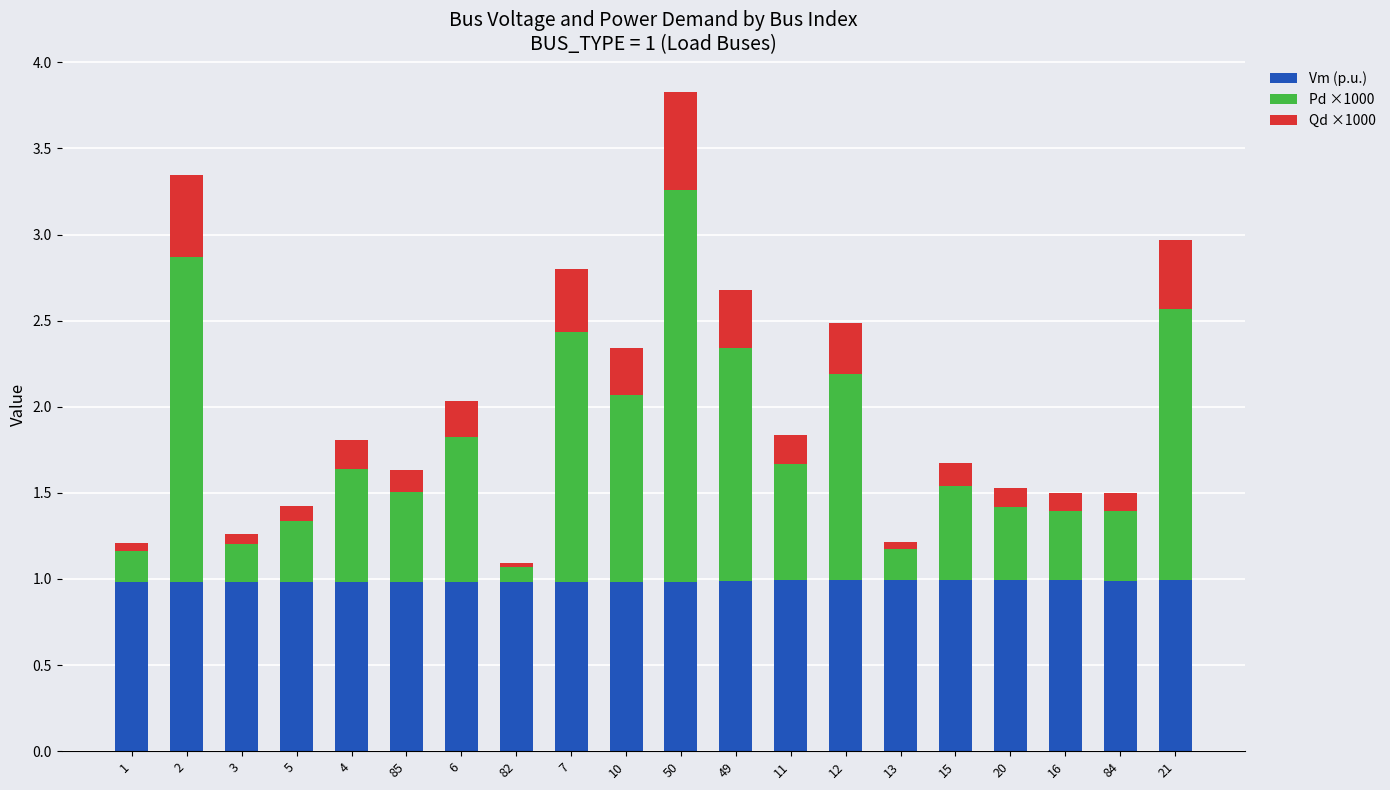

What is the highest value of the Vm (p.u.) series?

1.0